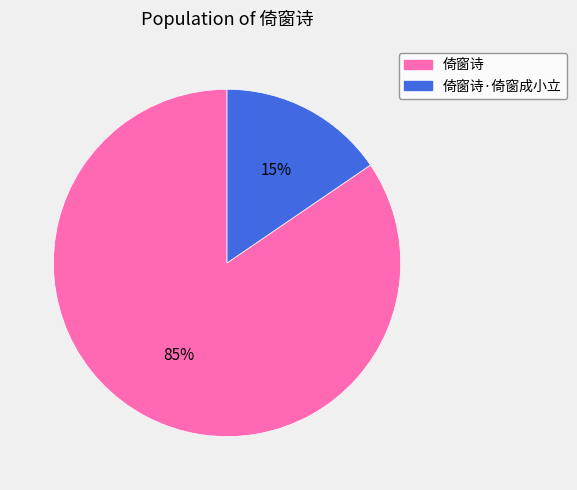

Does any single category account for the majority?

Yes